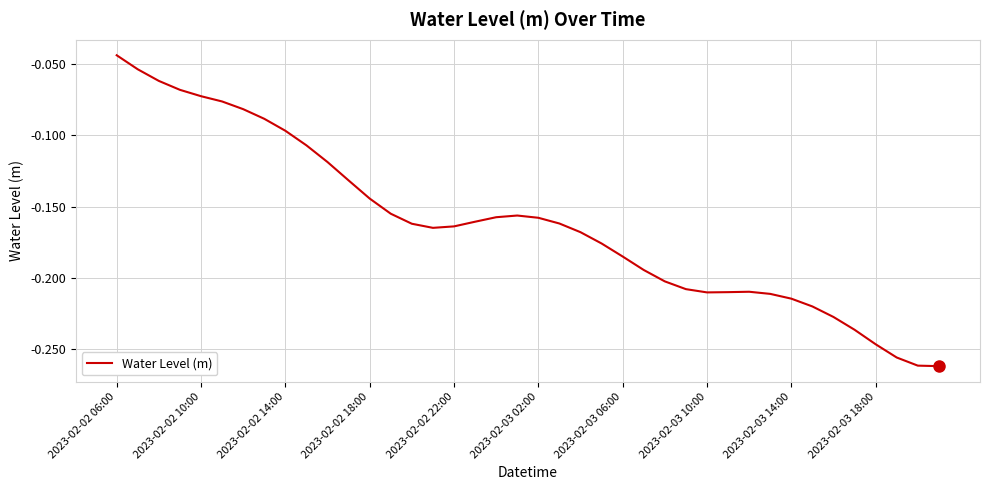

What is the average value?

-0.2